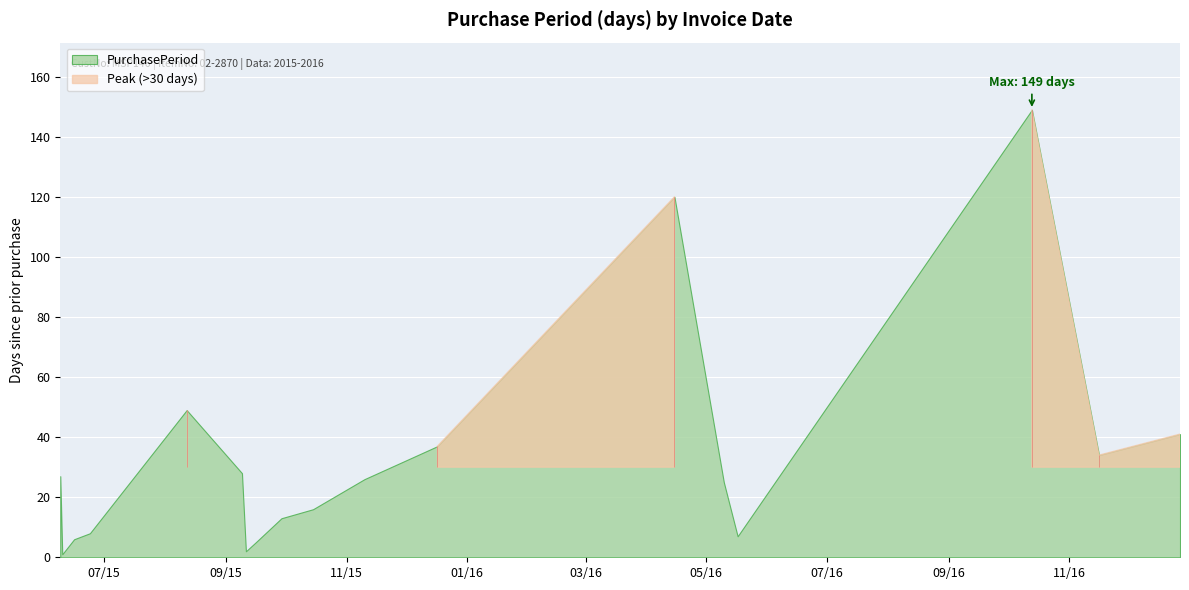

The chart shows a value of 1 at 2015-06-10. True or false?

True